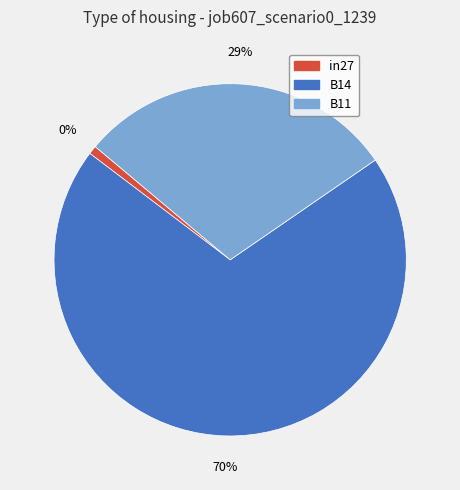

True or false: B11 accounts for 29% of the total.

True